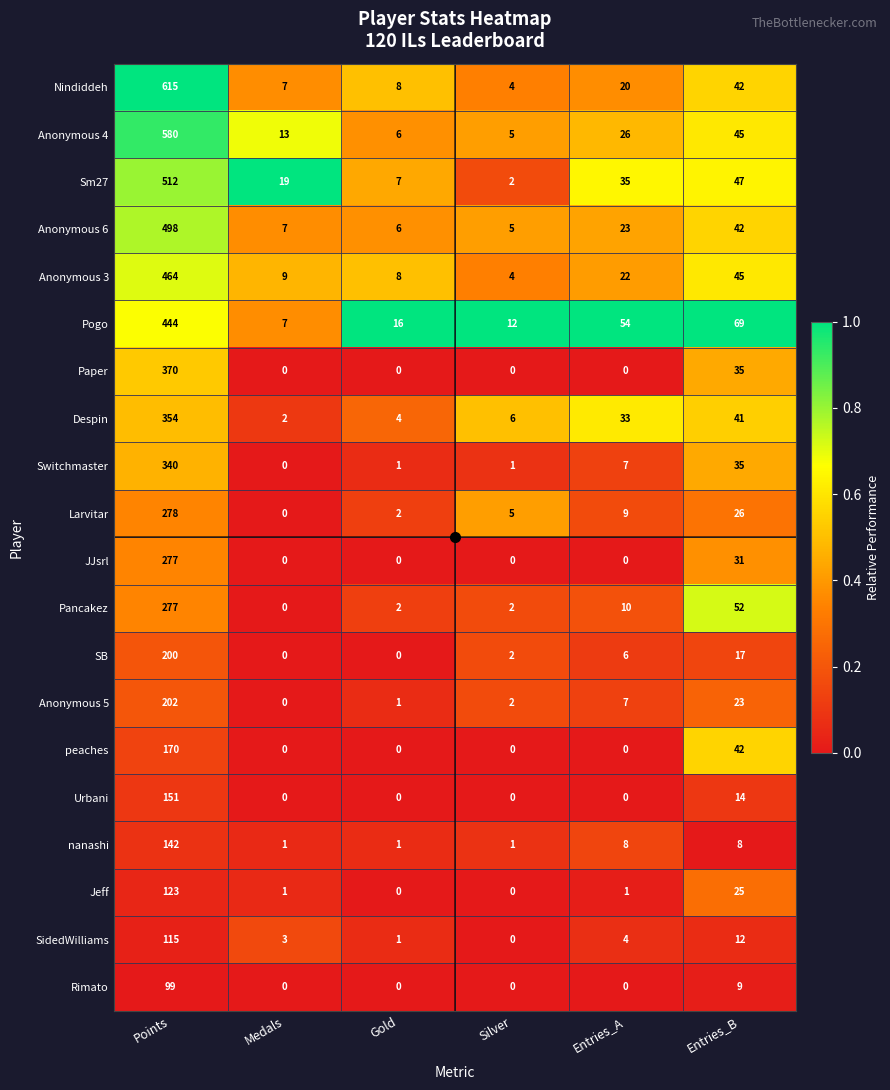

The value of Paper at Gold is 0. True or false?

True